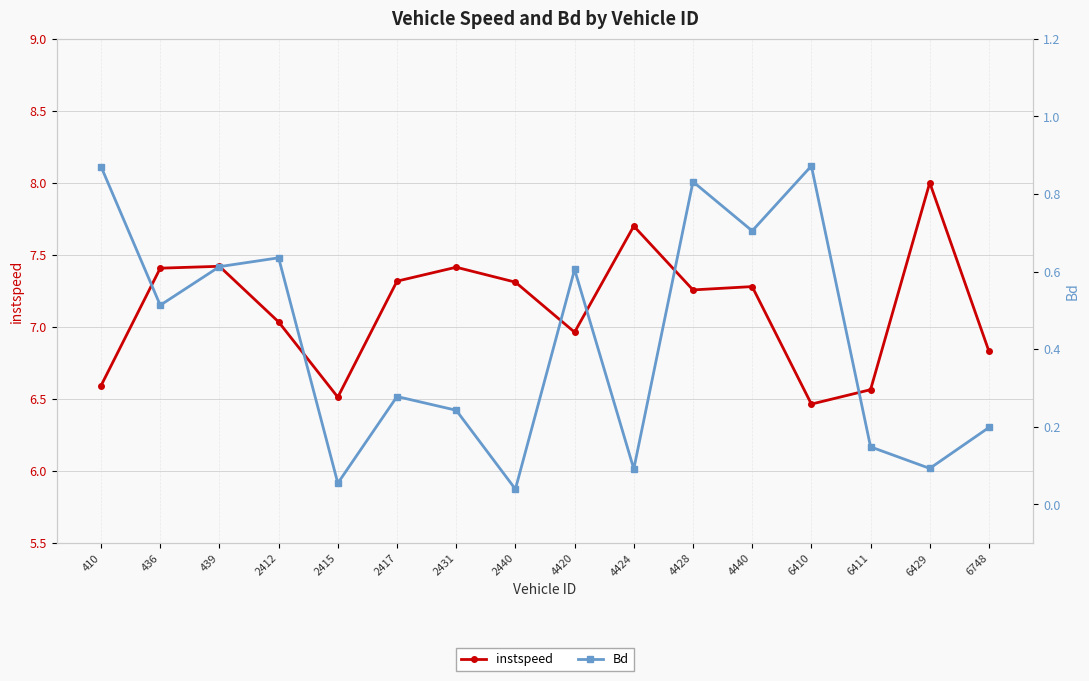

At how many categories does at least one series exceed 5?

16